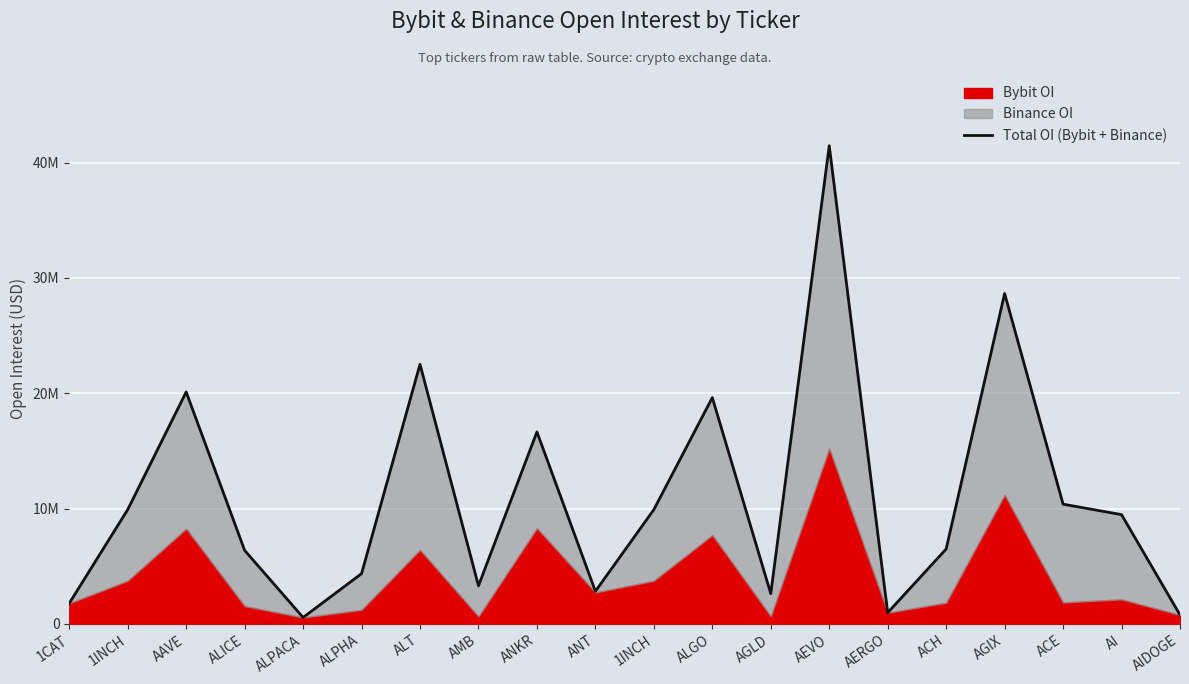

True or false: the data shows 4880306 at ANT.

False